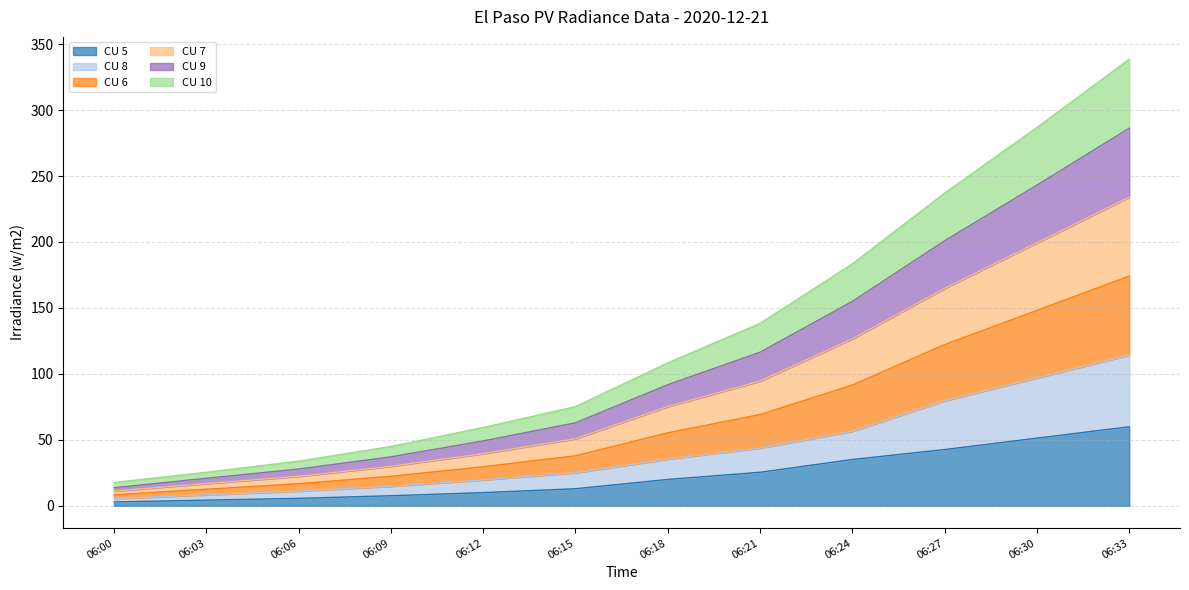

Does the chart display data point markers on the line(s)?

No